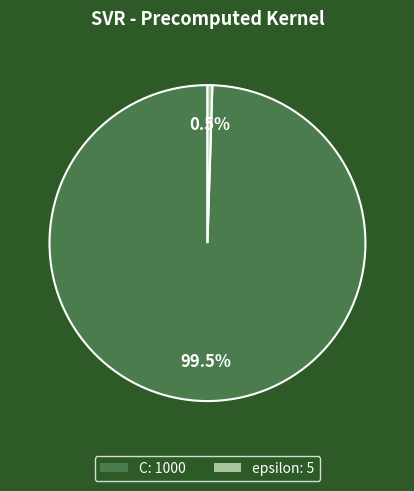

How many slices are in this pie chart?

2